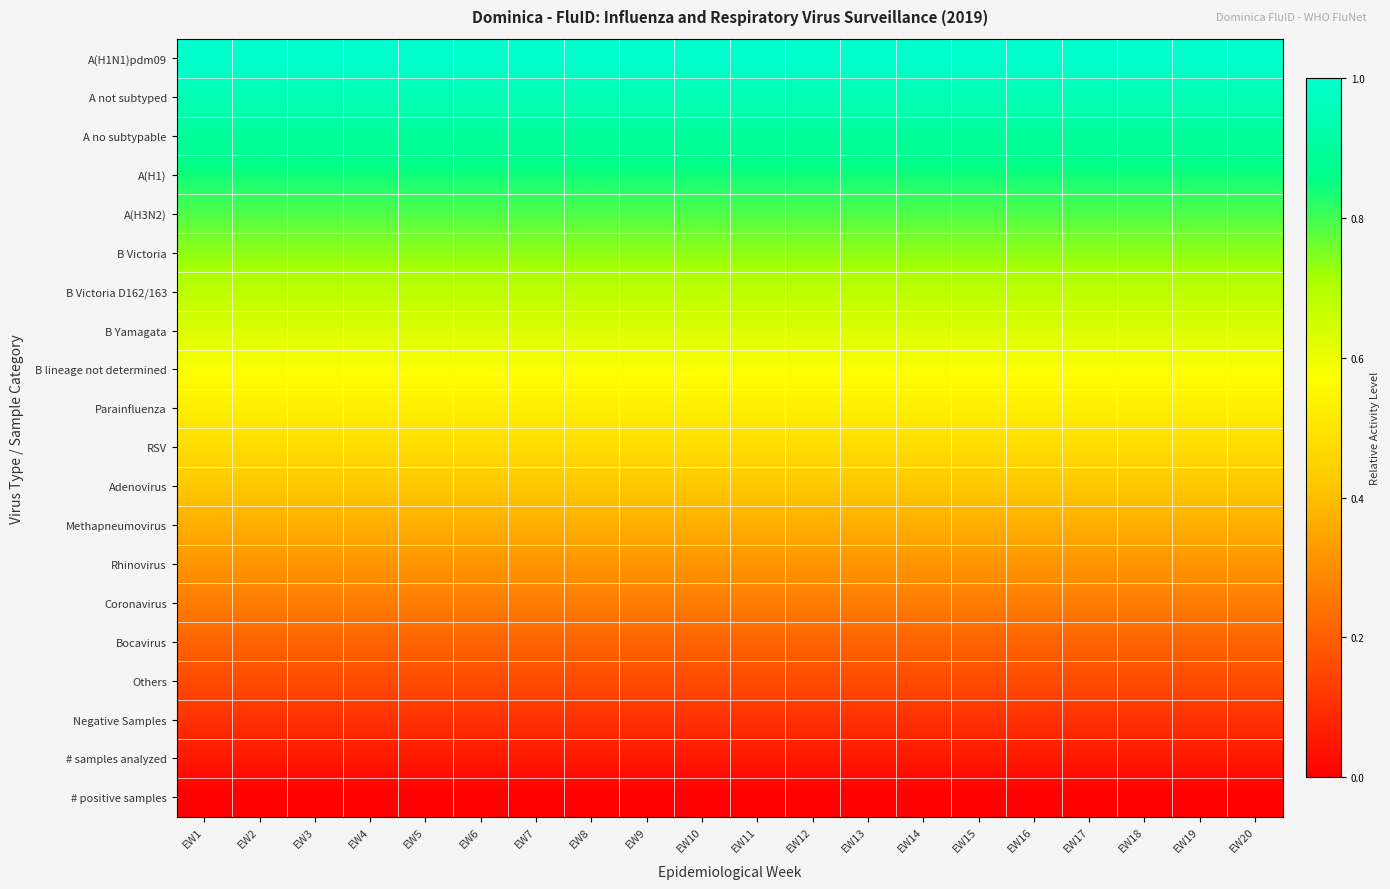

List the series in order of their peak value, lowest first.

# positive samples, # samples analyzed, Negative Samples, Others, Bocavirus, Coronavirus, Rhinovirus, Methapneumovirus, Adenovirus, RSV, Parainfluenza, B lineage not determined, B Yamagata, B Victoria D162/163, B Victoria, A(H3N2), A(H1), A no subtypable, A not subtyped, A(H1N1)pdm09